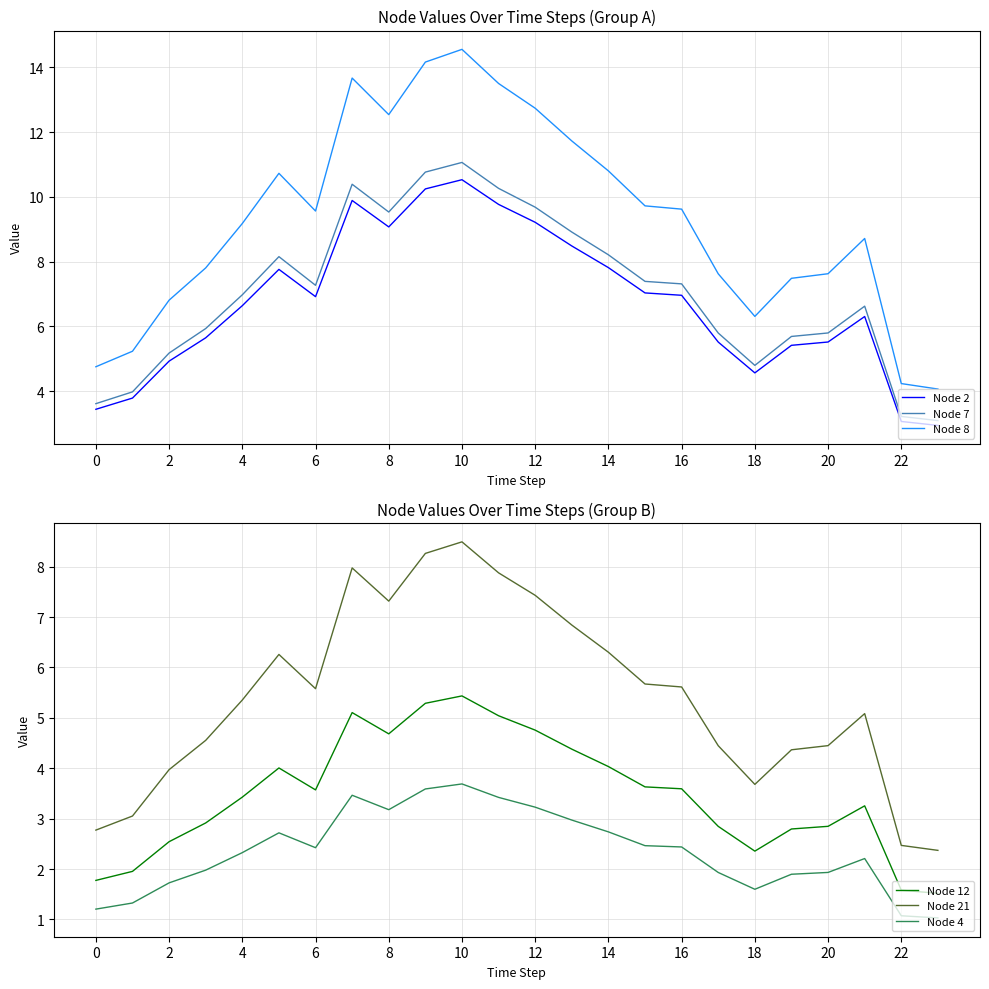

At which category does Node 4 reach its first local valley?

6